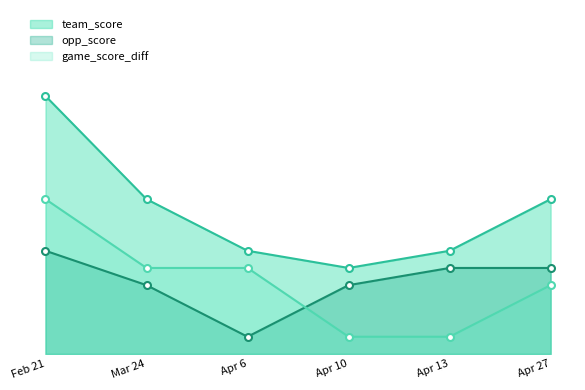

What is the label of the 6th point from the right?

Feb 21